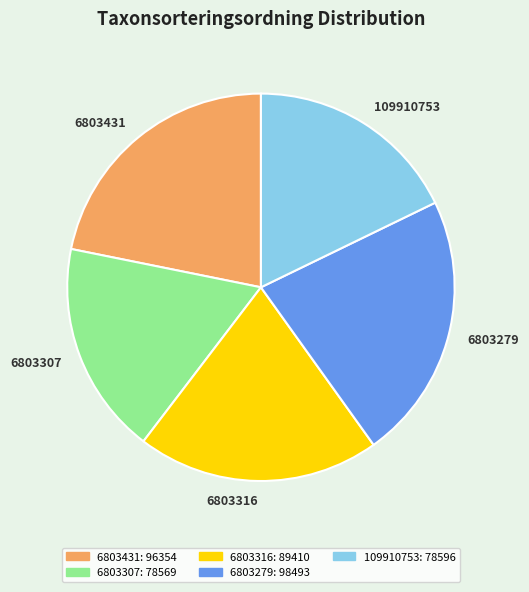

How many slices are in this pie chart?

5